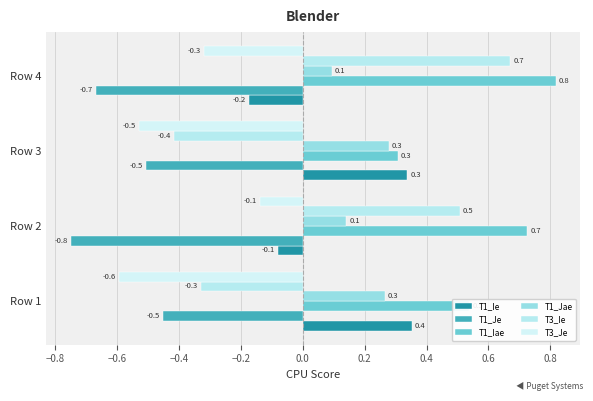

Count the number of categories in the chart.

4